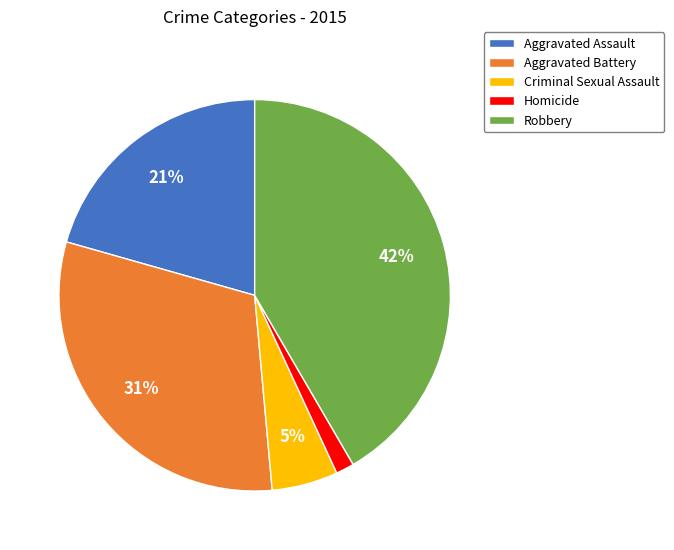

Approximately how many times larger is the value at Aggravated Battery compared to Robbery?

0.7